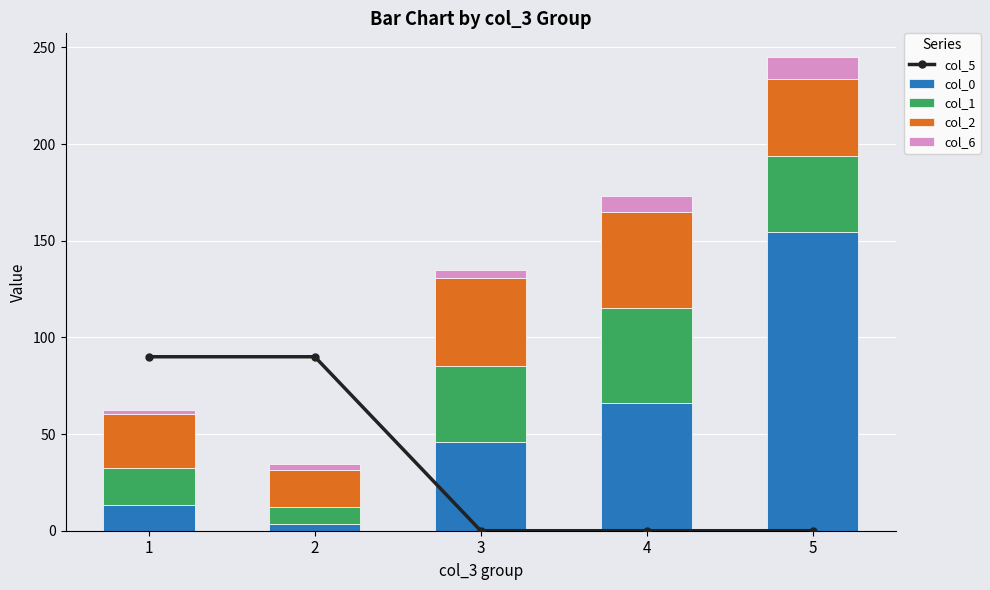

What is the highest value of the col_0 series?

154.5